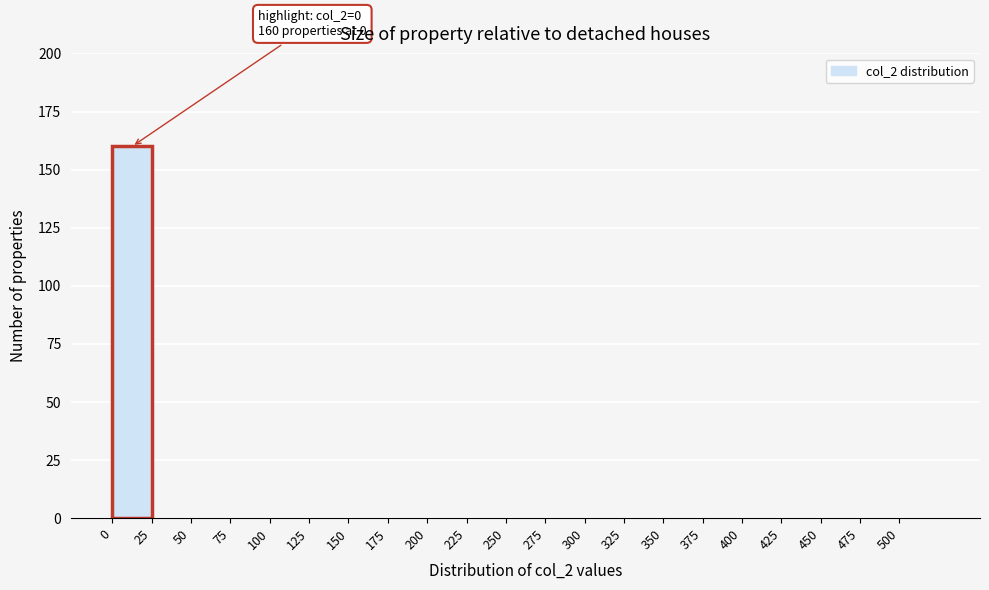

Which range on the x-axis has the tallest bar?

0 to 25